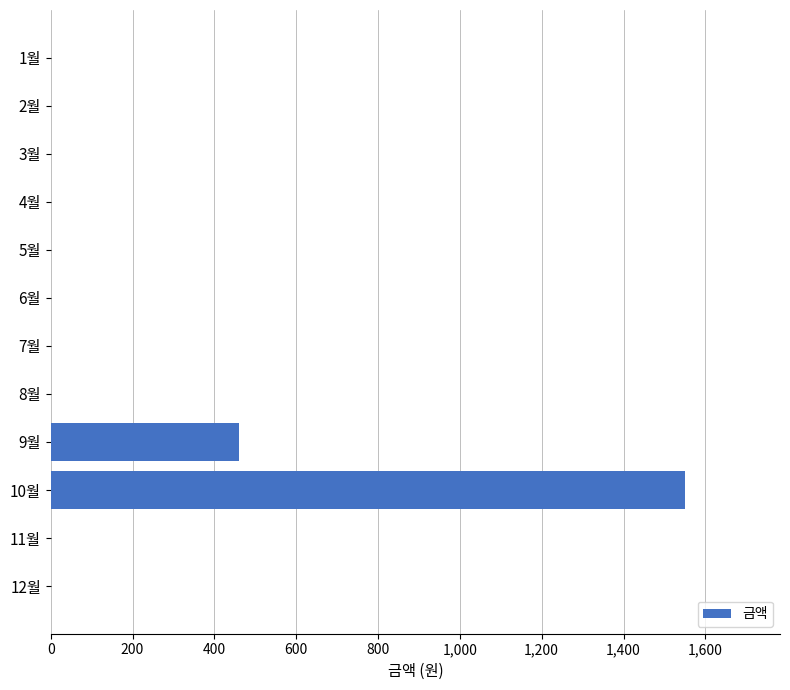

What is the greatest value displayed?

1550